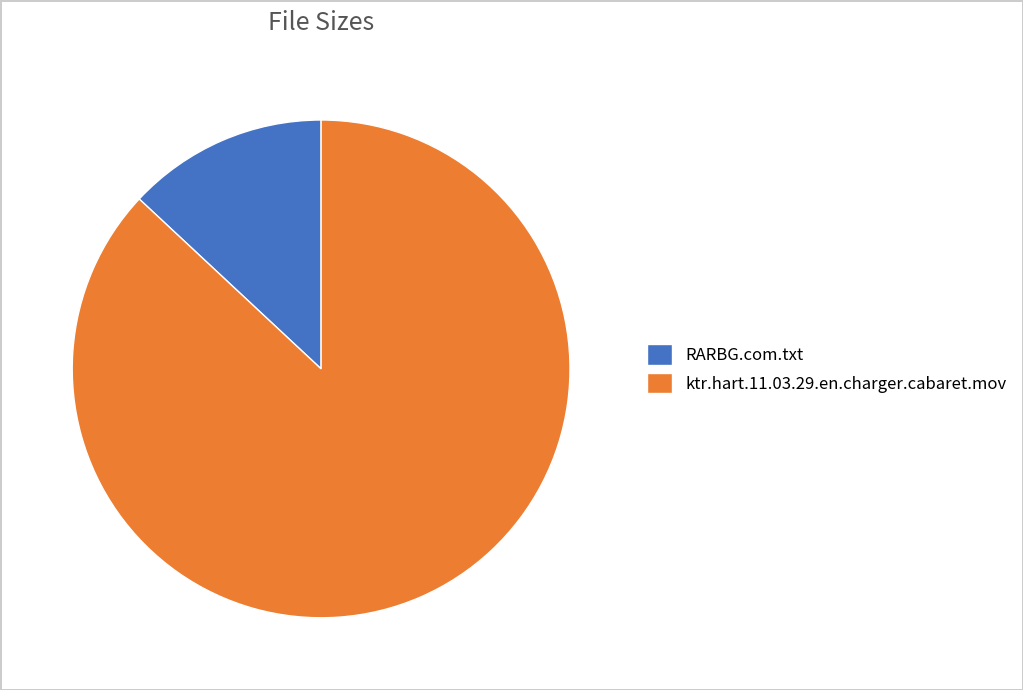

Is there any slice that represents more than half of the pie?

Yes